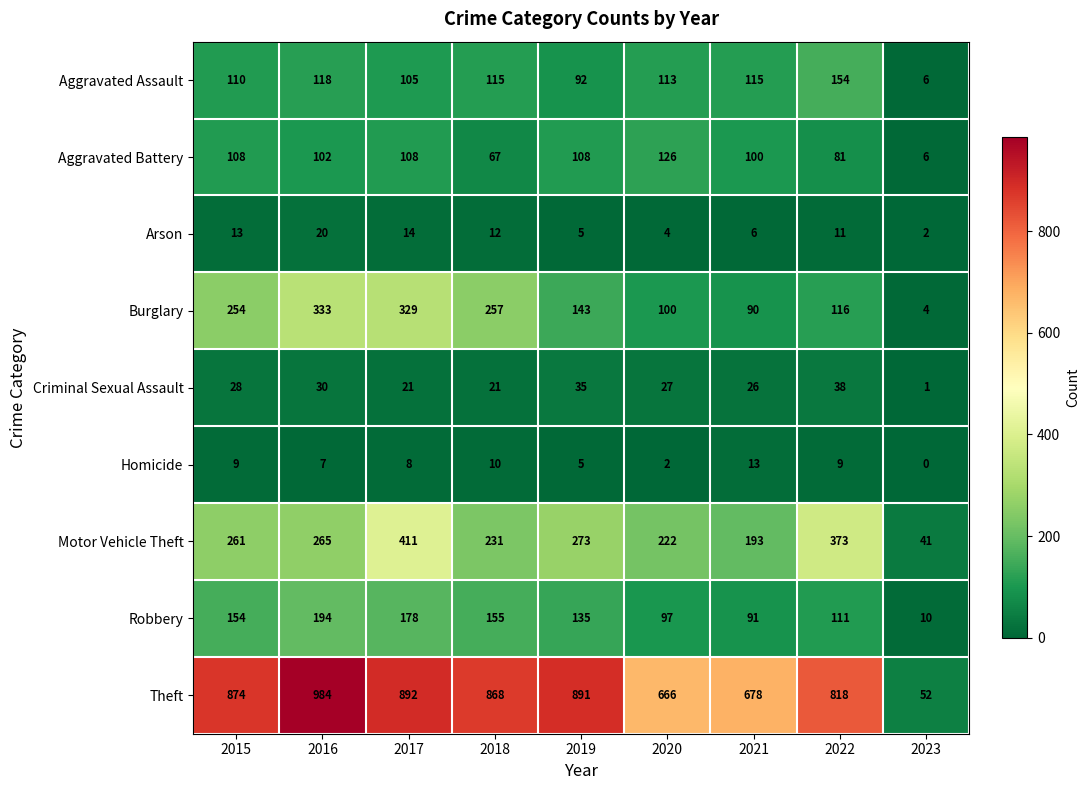

Where does the Homicide series first go above 8?

2015